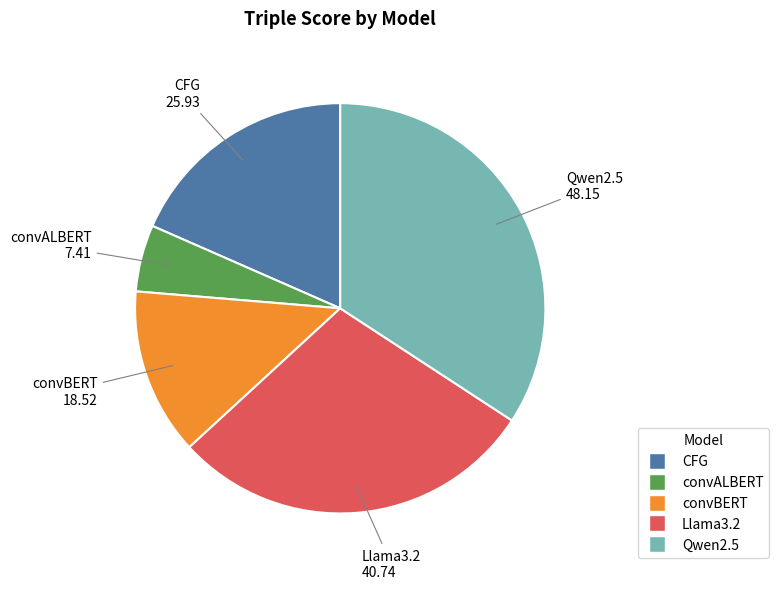

Rank the categories by value from lowest to highest.

convALBERT, convBERT, CFG, Llama3.2, Qwen2.5